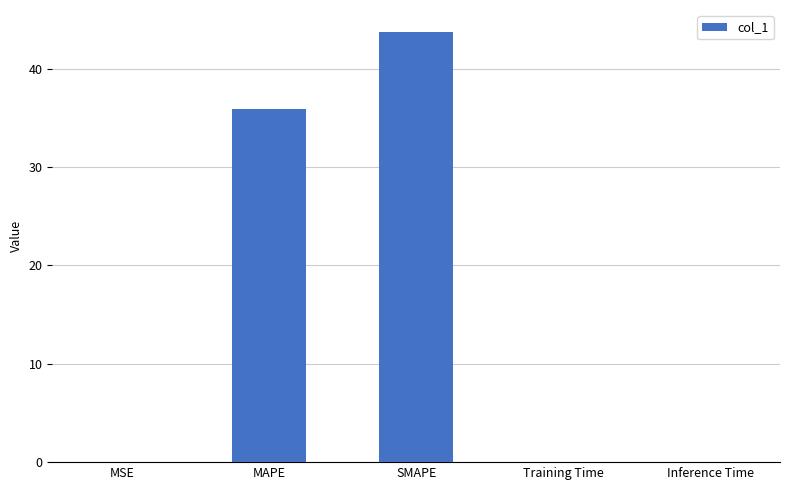

The chart shows a value of 75.0 at SMAPE. True or false?

False